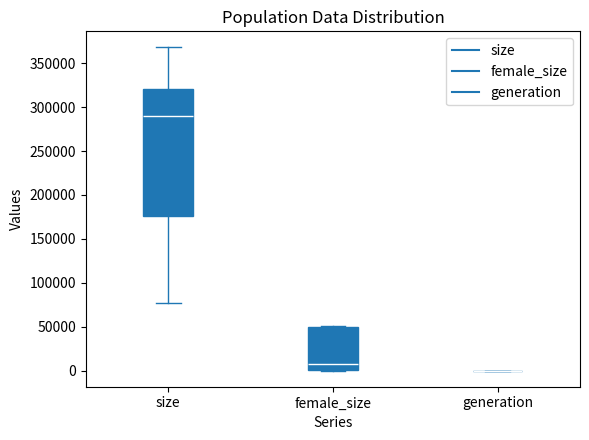

Reading left to right, transcribe this box plot: for each box, give where its median line is, the range the box spans, and where its two whiskers end, as read against the y-axis. The values are not printed on the chart, so give them approximately, as read against the axis.

size: median 290000, box 175000 to 320000, whiskers 75000 to 370000
female_size: median 10000, box 0 to 50000, whiskers 0 to 50000 (just above the box's upper edge)
generation: box collapsed to a line at 0, whiskers 0 to 0